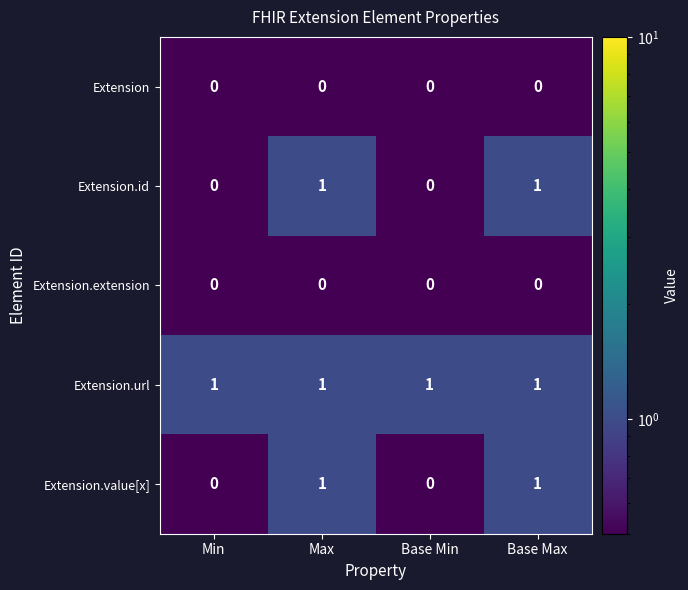

What is the sum of all Extension.url values?

4